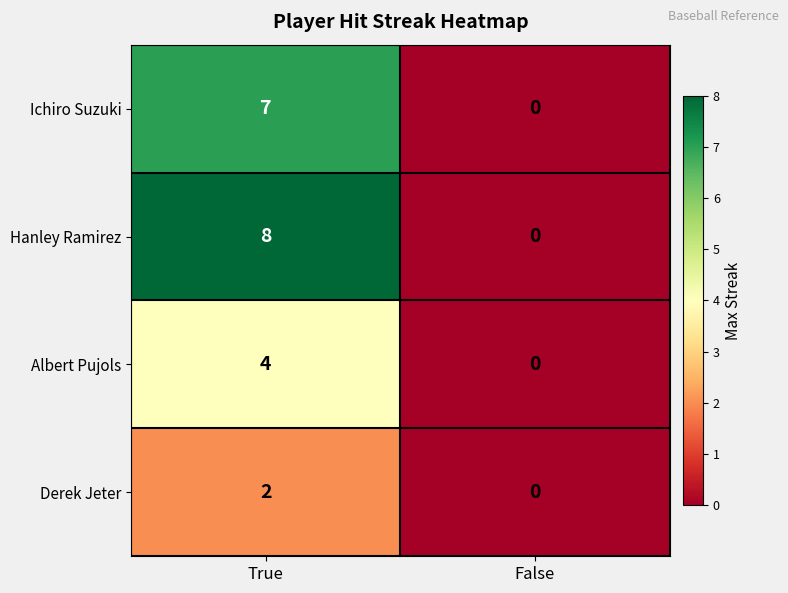

True or false: Ichiro Suzuki has a value of 2 at True.

False